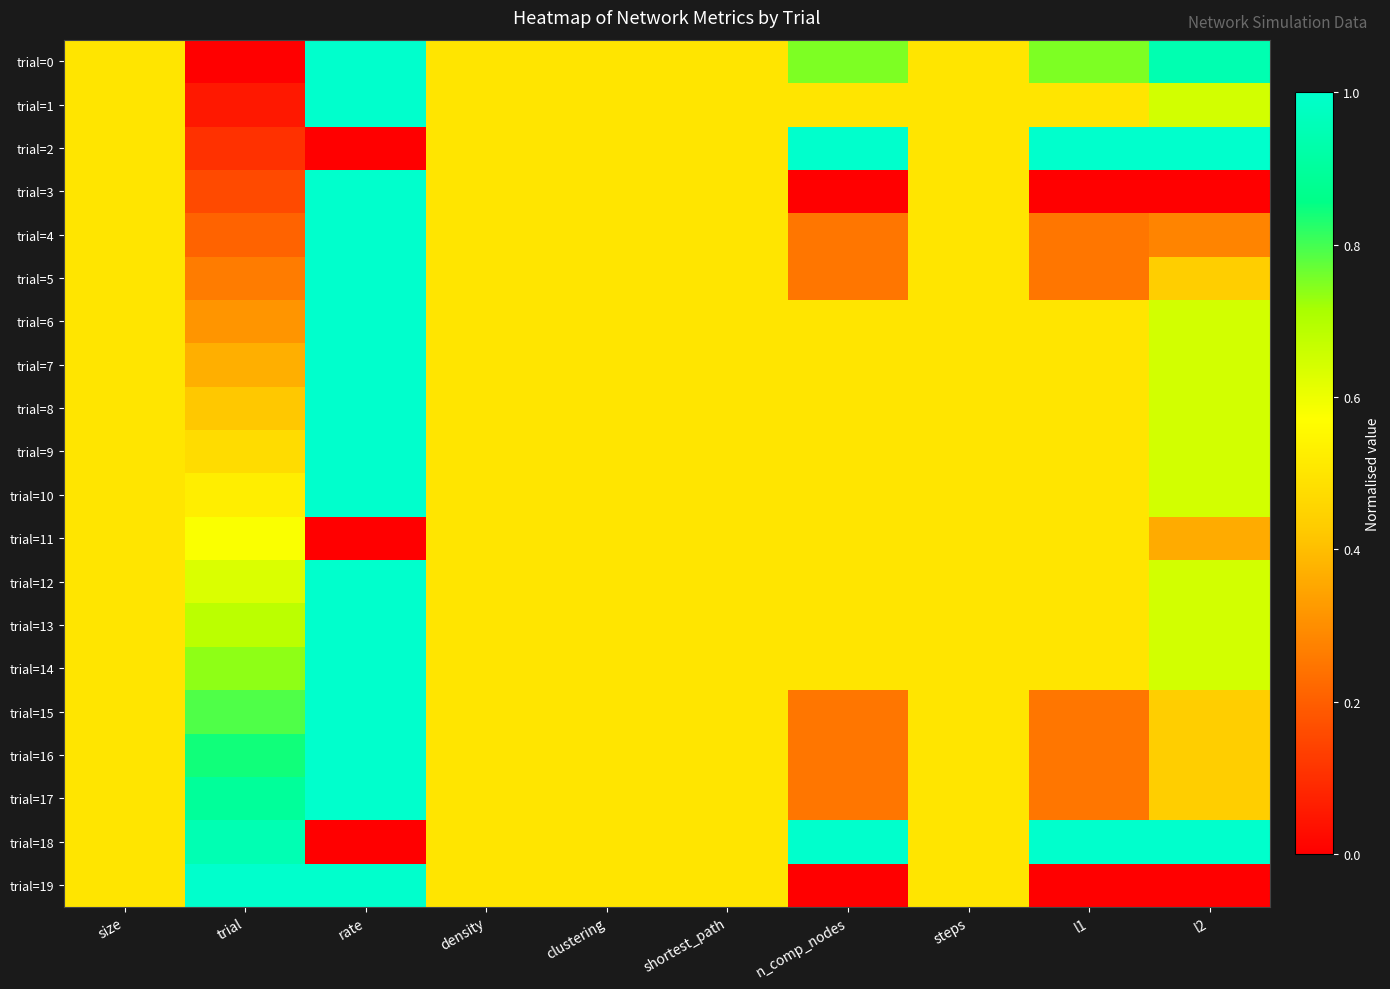

Reading left to right, transcribe all the data shown in this chart.

trial=0: size=0.5	trial=0.0	rate=1.0	density=0.5	clustering=0.5	shortest_path=0.5	n_comp_nodes=0.8	steps=0.5	l1=0.8	l2=0.9
trial=1: size=0.5	trial=0.1	rate=1.0	density=0.5	clustering=0.5	shortest_path=0.5	n_comp_nodes=0.5	steps=0.5	l1=0.5	l2=0.6
trial=2: size=0.5	trial=0.1	rate=0.0	density=0.5	clustering=0.5	shortest_path=0.5	n_comp_nodes=1.0	steps=0.5	l1=1.0	l2=1.0
trial=3: size=0.5	trial=0.2	rate=1.0	density=0.5	clustering=0.5	shortest_path=0.5	n_comp_nodes=0.0	steps=0.5	l1=0.0	l2=0.0
trial=4: size=0.5	trial=0.2	rate=1.0	density=0.5	clustering=0.5	shortest_path=0.5	n_comp_nodes=0.2	steps=0.5	l1=0.2	l2=0.3
trial=5: size=0.5	trial=0.3	rate=1.0	density=0.5	clustering=0.5	shortest_path=0.5	n_comp_nodes=0.2	steps=0.5	l1=0.2	l2=0.4
trial=6: size=0.5	trial=0.3	rate=1.0	density=0.5	clustering=0.5	shortest_path=0.5	n_comp_nodes=0.5	steps=0.5	l1=0.5	l2=0.6
trial=7: size=0.5	trial=0.4	rate=1.0	density=0.5	clustering=0.5	shortest_path=0.5	n_comp_nodes=0.5	steps=0.5	l1=0.5	l2=0.6
trial=8: size=0.5	trial=0.4	rate=1.0	density=0.5	clustering=0.5	shortest_path=0.5	n_comp_nodes=0.5	steps=0.5	l1=0.5	l2=0.6
trial=9: size=0.5	trial=0.5	rate=1.0	density=0.5	clustering=0.5	shortest_path=0.5	n_comp_nodes=0.5	steps=0.5	l1=0.5	l2=0.6
trial=10: size=0.5	trial=0.5	rate=1.0	density=0.5	clustering=0.5	shortest_path=0.5	n_comp_nodes=0.5	steps=0.5	l1=0.5	l2=0.6
trial=11: size=0.5	trial=0.6	rate=0.0	density=0.5	clustering=0.5	shortest_path=0.5	n_comp_nodes=0.5	steps=0.5	l1=0.5	l2=0.4
trial=12: size=0.5	trial=0.6	rate=1.0	density=0.5	clustering=0.5	shortest_path=0.5	n_comp_nodes=0.5	steps=0.5	l1=0.5	l2=0.6
trial=13: size=0.5	trial=0.7	rate=1.0	density=0.5	clustering=0.5	shortest_path=0.5	n_comp_nodes=0.5	steps=0.5	l1=0.5	l2=0.6
trial=14: size=0.5	trial=0.7	rate=1.0	density=0.5	clustering=0.5	shortest_path=0.5	n_comp_nodes=0.5	steps=0.5	l1=0.5	l2=0.6
trial=15: size=0.5	trial=0.8	rate=1.0	density=0.5	clustering=0.5	shortest_path=0.5	n_comp_nodes=0.2	steps=0.5	l1=0.2	l2=0.4
trial=16: size=0.5	trial=0.8	rate=1.0	density=0.5	clustering=0.5	shortest_path=0.5	n_comp_nodes=0.2	steps=0.5	l1=0.2	l2=0.4
trial=17: size=0.5	trial=0.9	rate=1.0	density=0.5	clustering=0.5	shortest_path=0.5	n_comp_nodes=0.2	steps=0.5	l1=0.2	l2=0.4
trial=18: size=0.5	trial=0.9	rate=0.0	density=0.5	clustering=0.5	shortest_path=0.5	n_comp_nodes=1.0	steps=0.5	l1=1.0	l2=1.0
trial=19: size=0.5	trial=1.0	rate=1.0	density=0.5	clustering=0.5	shortest_path=0.5	n_comp_nodes=0.0	steps=0.5	l1=0.0	l2=0.0